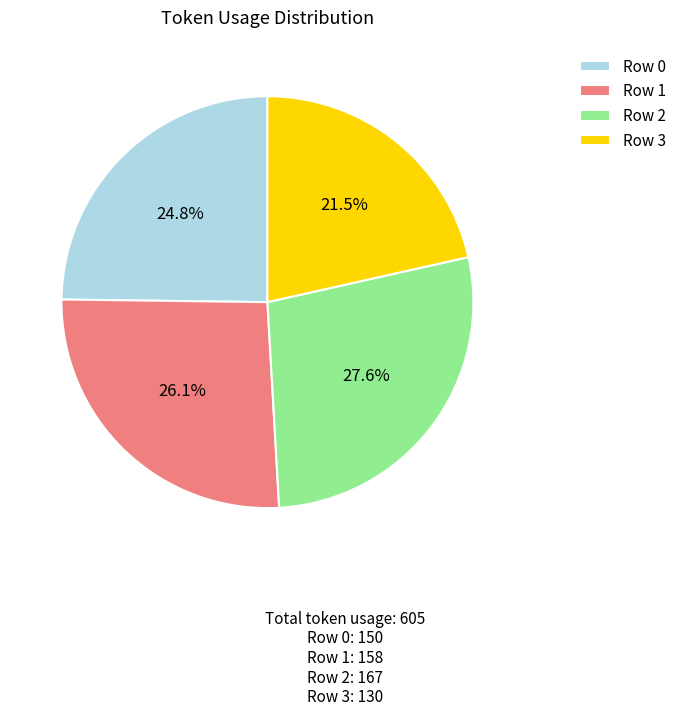

Combined, what portion of the pie is Row 1 and Row 3?

47.6%